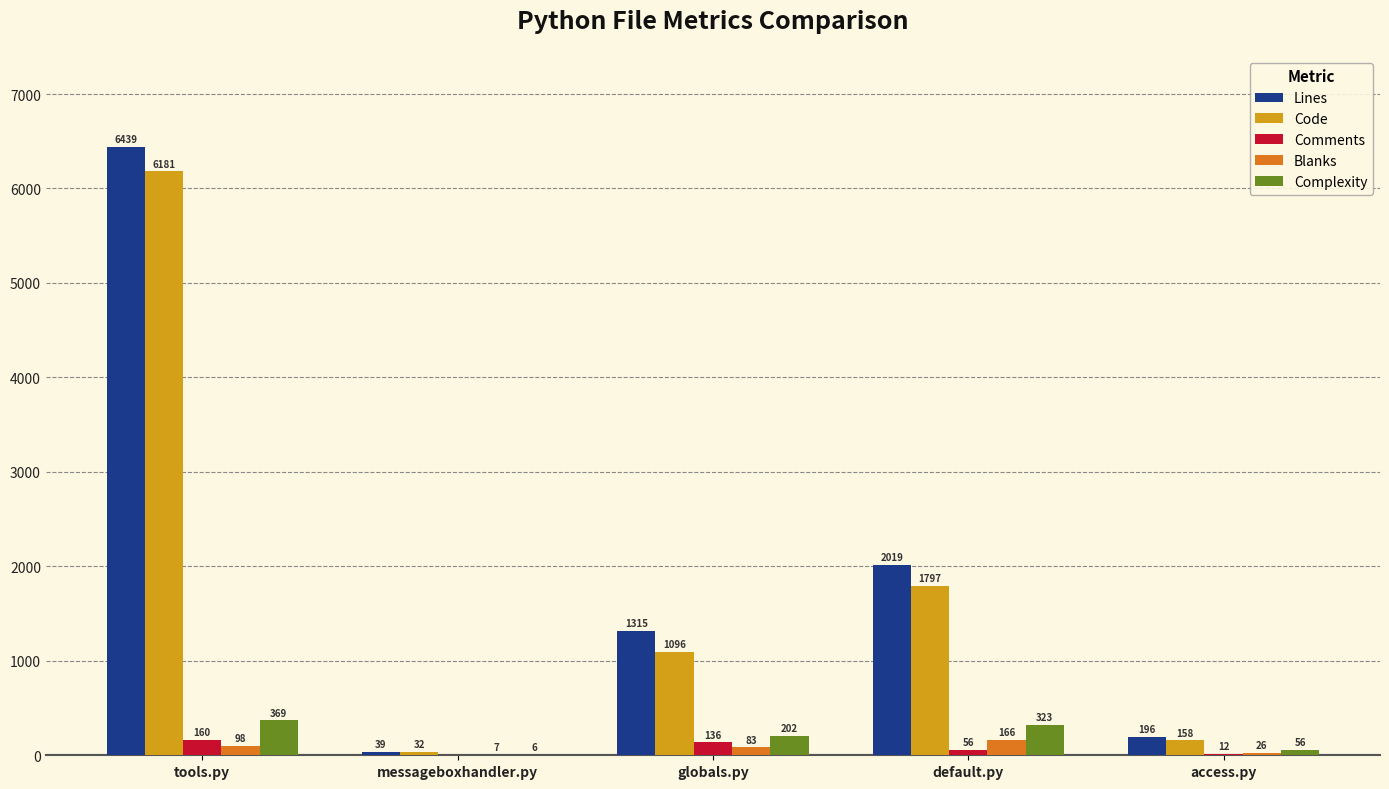

What is the greatest value displayed?

6439